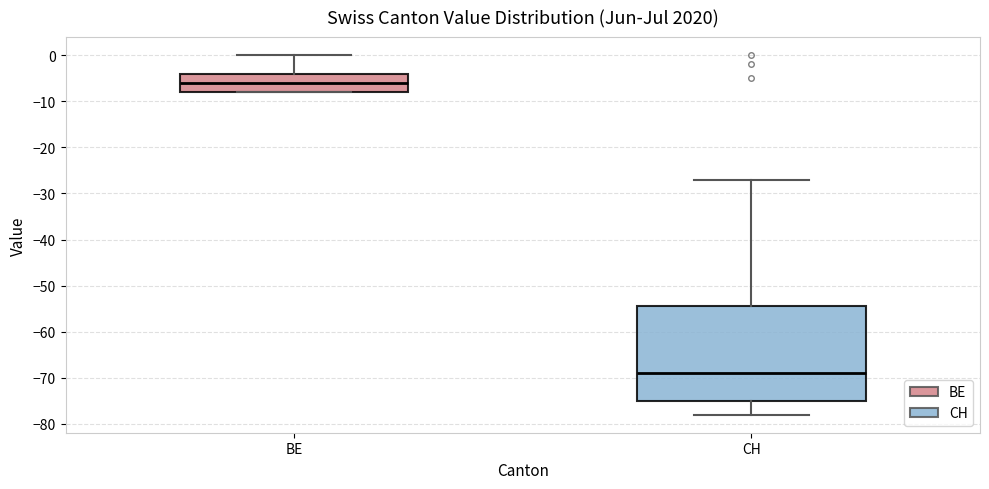

Which box is the tallest, from its lower edge to its upper edge?

CH